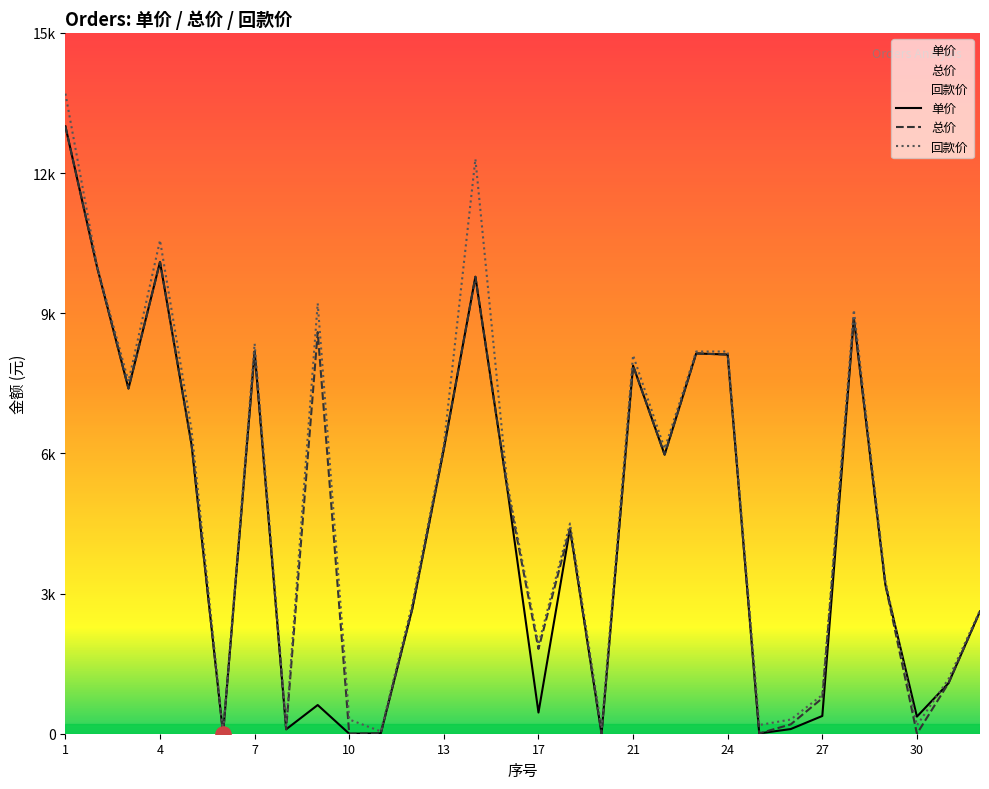

What is the total value across all series at 5?

18872.0